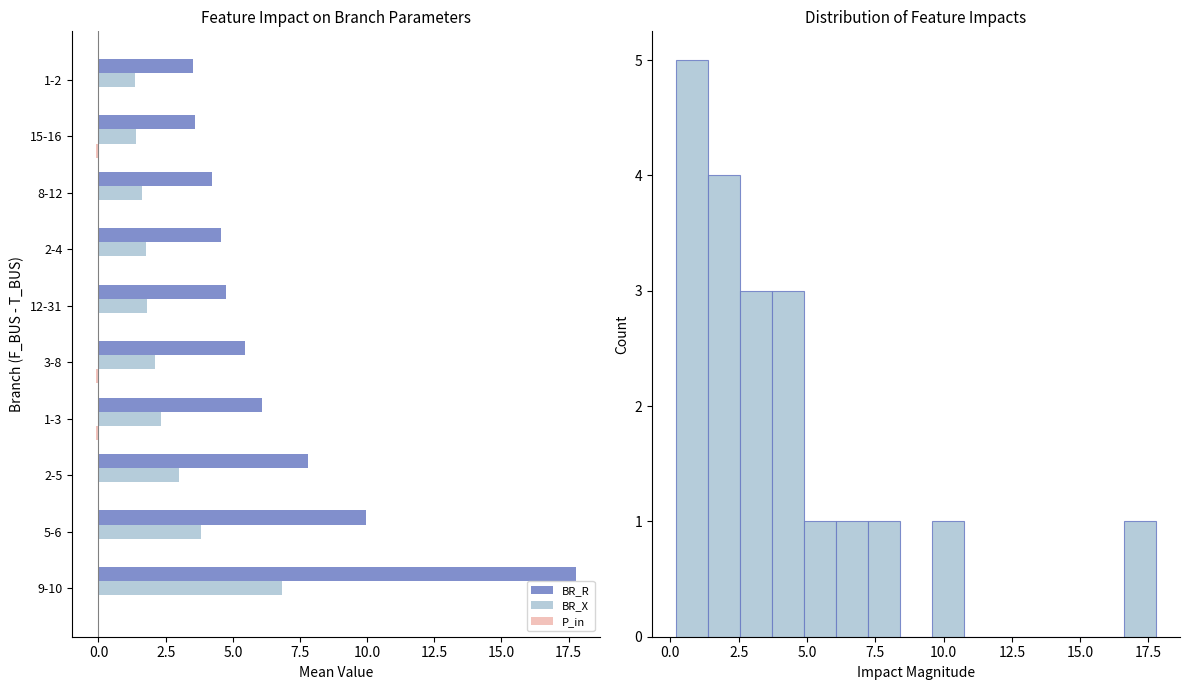

Between 2-5 and 12-31, which is larger?

2-5